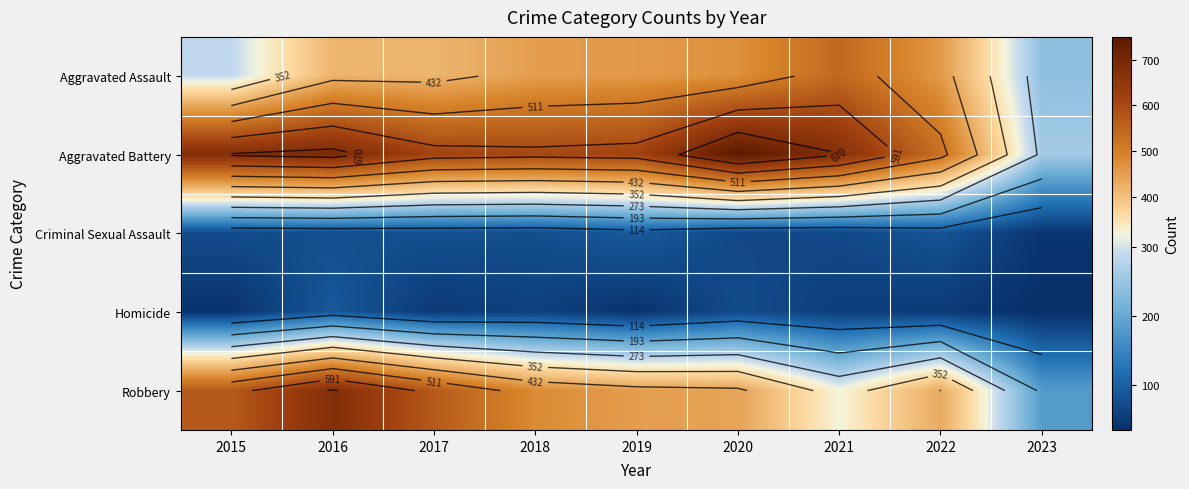

List the series in order of their peak value, lowest first.

Homicide, Criminal Sexual Assault, Aggravated Assault, Robbery, Aggravated Battery